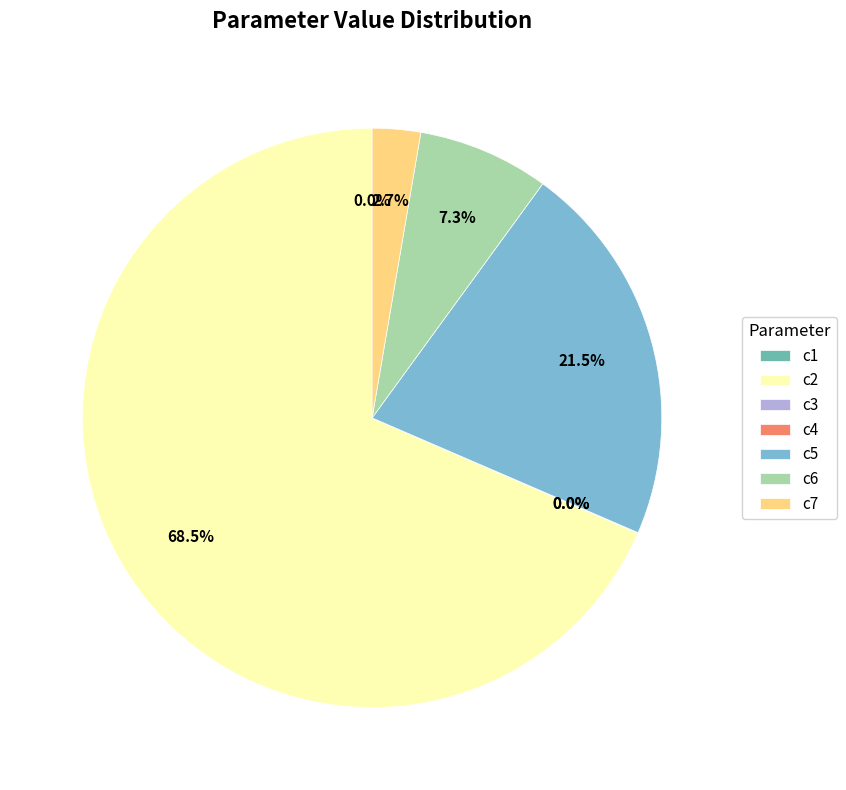

To the nearest percent, what is the difference between the largest and smallest slice percentages?

68%